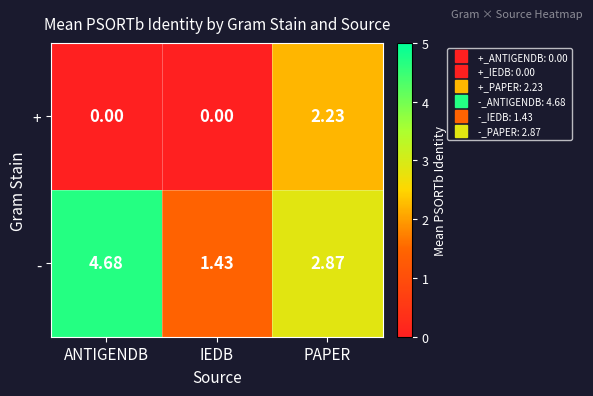

At which label does + reach its peak?

PAPER